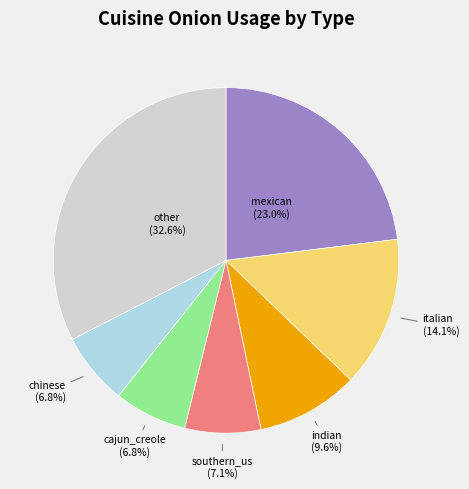

Approximately how many times larger is the value at indian (9.6%) compared to italian (14.1%)?

0.7